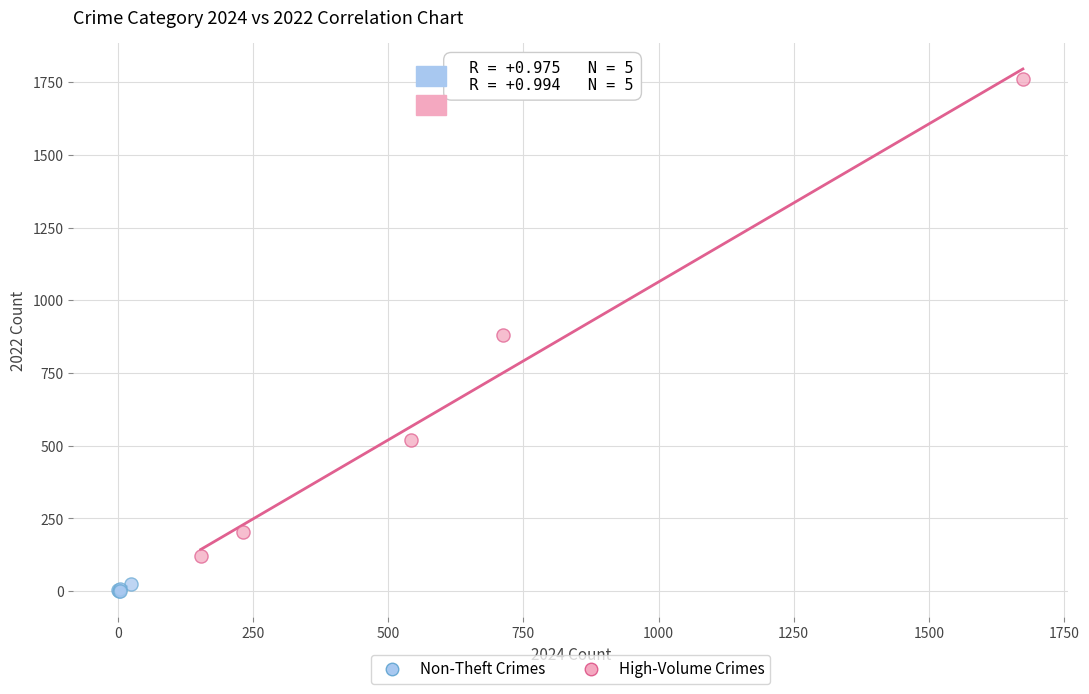

Which series has the largest Y range (max minus min)?

High-Volume Crimes